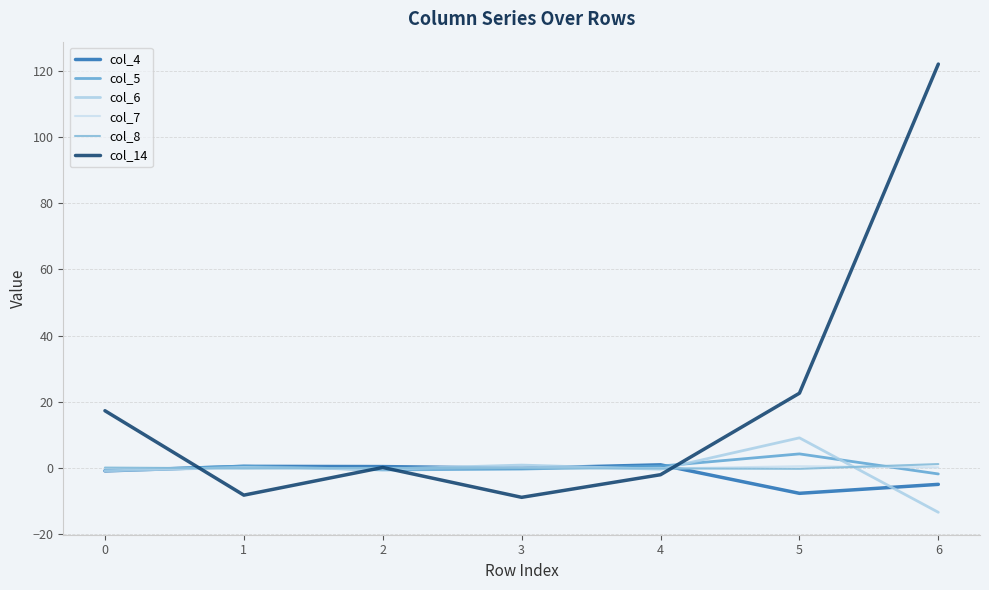

True or false: col_6 has a value of 0.2 at 1.

True